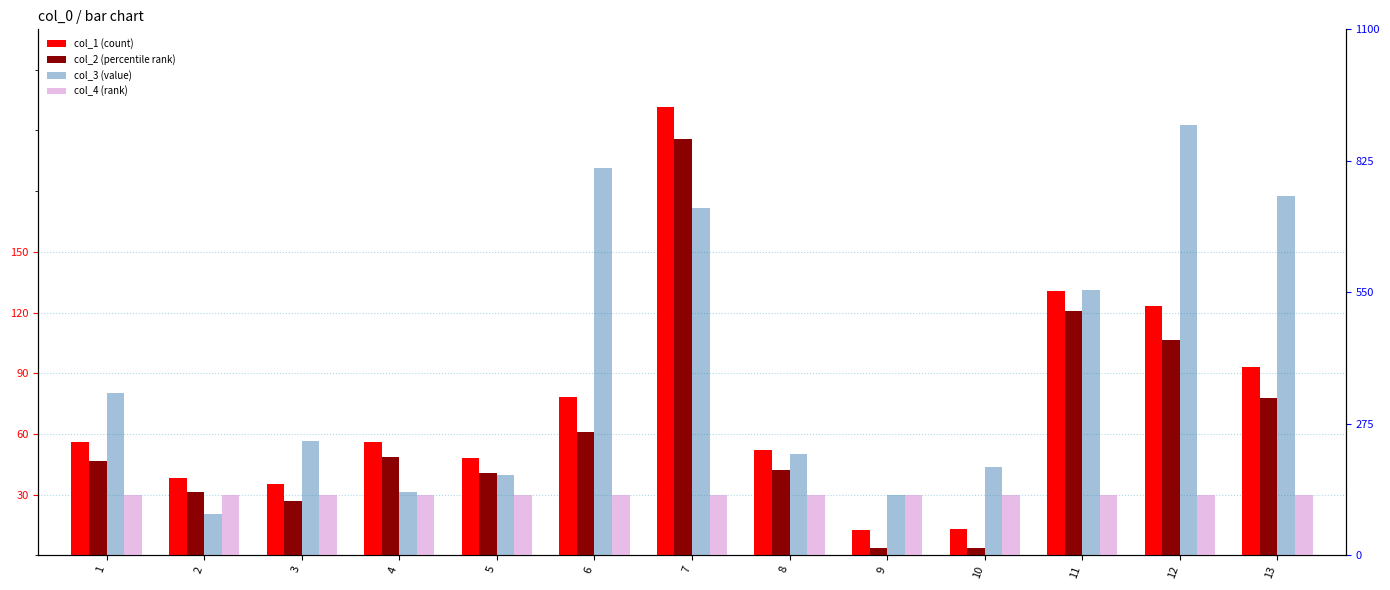

Reading right to left, transcribe all the data shown in this chart.

col_1 (count): 13=92.9	12=123.3	11=130.8	10=13.1	9=12.6	8=52.0	7=221.6	6=78.2	5=48.2	4=56.1	3=35.5	2=38.4	1=56.1
col_2 (percentile rank): 13=78.0	12=106.5	11=120.7	10=3.4	9=3.4	8=42.3	7=205.9	6=61.0	5=40.5	4=48.8	3=26.7	2=31.1	1=46.6
col_3 (value): 13=751.2	12=900.6	11=555.5	10=183.8	9=125.0	8=211.4	7=726.6	6=809.9	5=168.8	4=132.3	3=238.4	2=87.2	1=338.6
col_4 (rank): 13=125.0	12=125.0	11=125.0	10=125.0	9=125.0	8=125.0	7=125.0	6=125.0	5=126.0	4=125.0	3=125.0	2=125.0	1=125.0